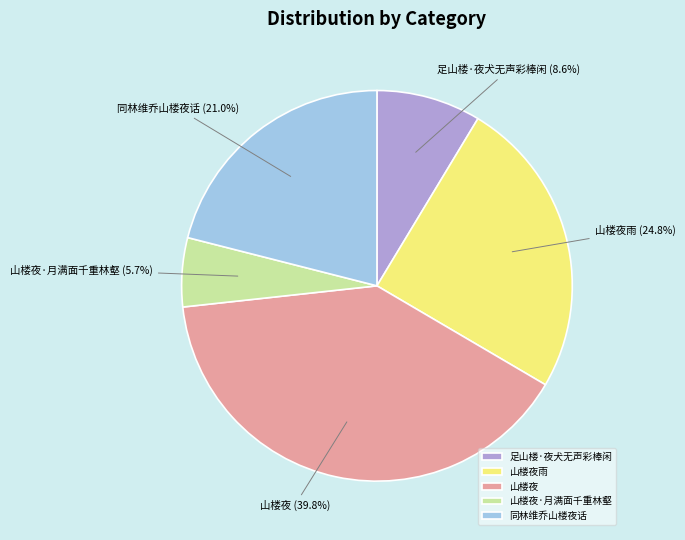

To the nearest percent, what is the difference between the largest and smallest slice percentages?

34%